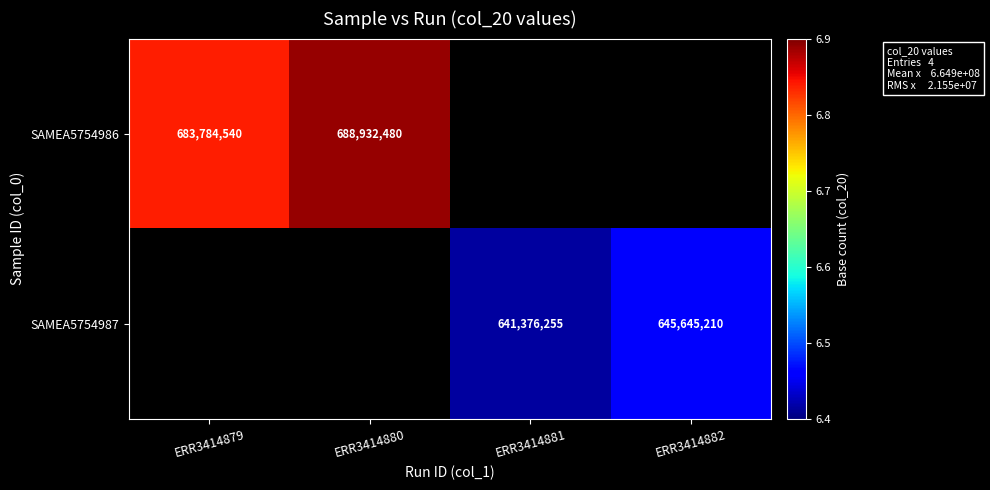

The value of SAMEA5754987 at ERR3414881 is 641376255. True or false?

True